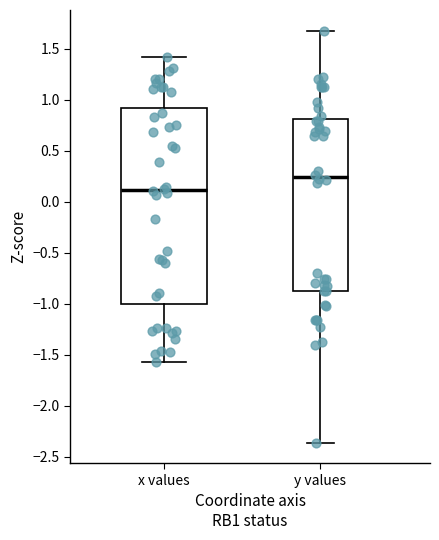

Which box's median line is the highest?

y values